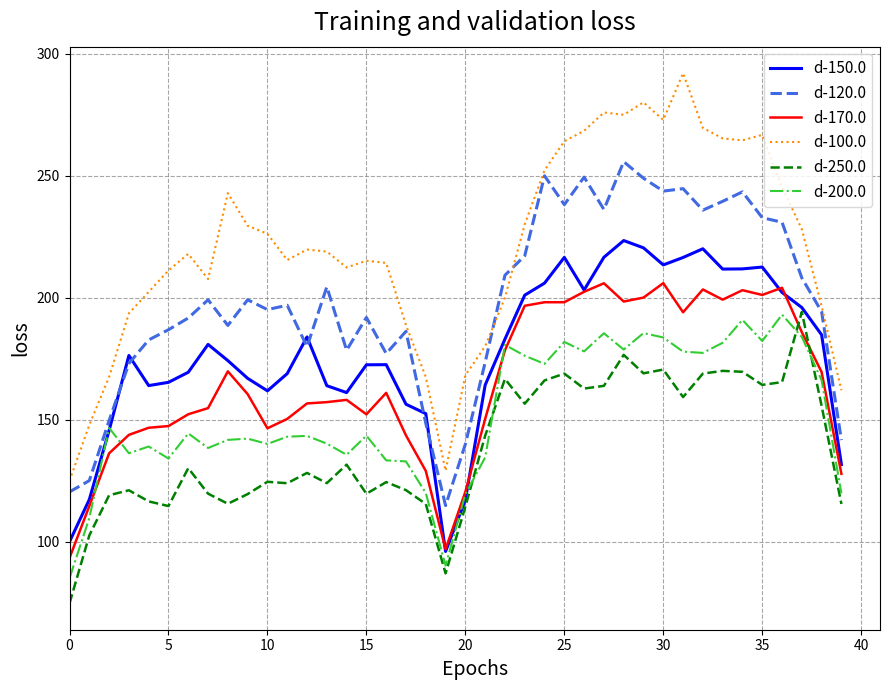

In d-170.0, how many points are higher than both neighbors (excluding endpoints)?

8